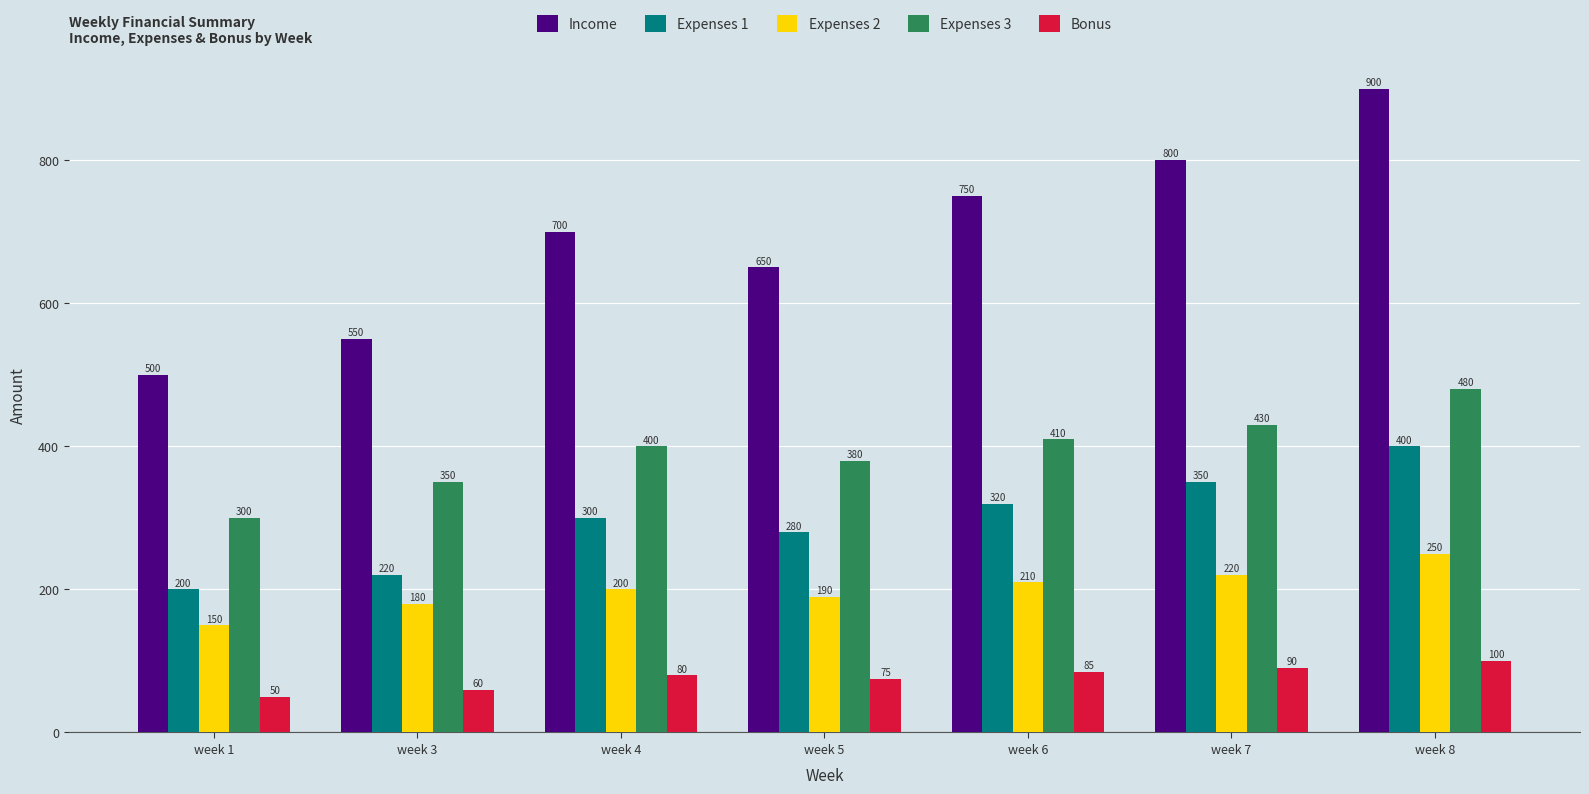

What is the maximum value shown in the chart?

900